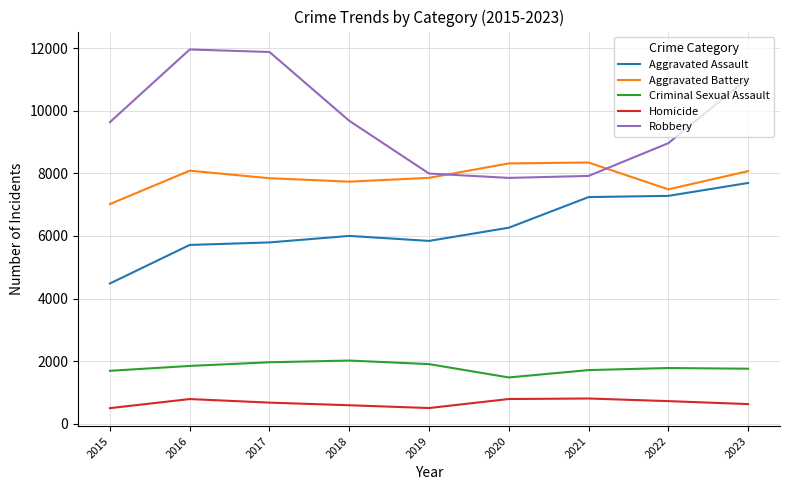

Does the chart display data point markers on the line(s)?

No